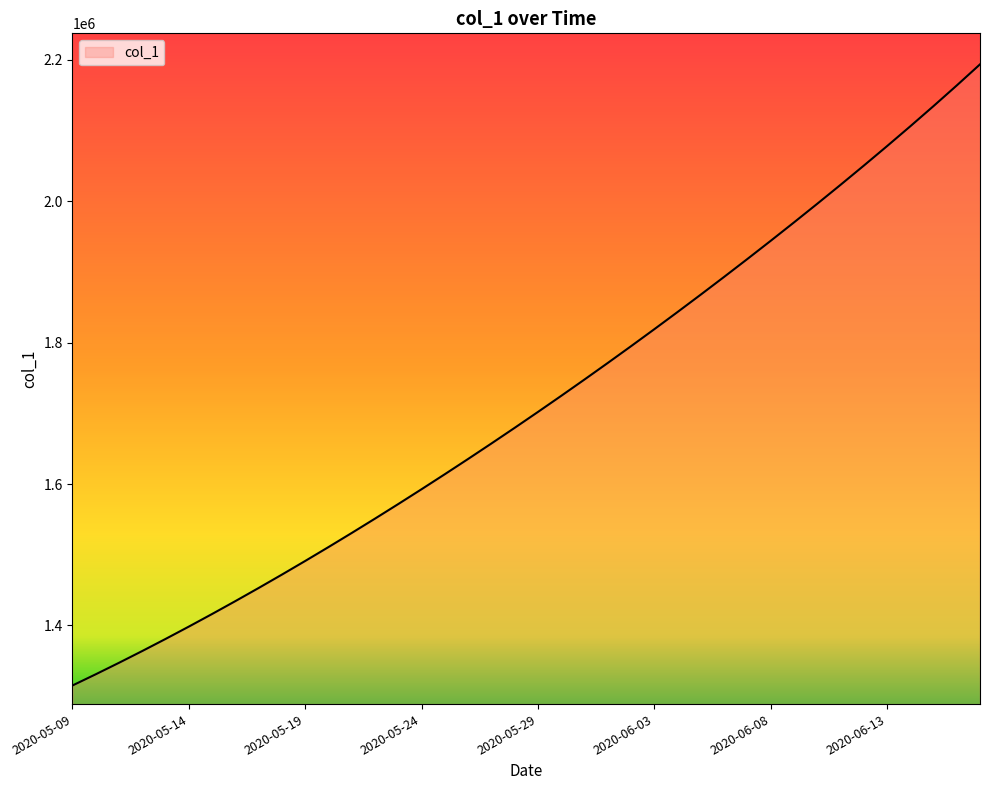

How many values are below 1701853?

20